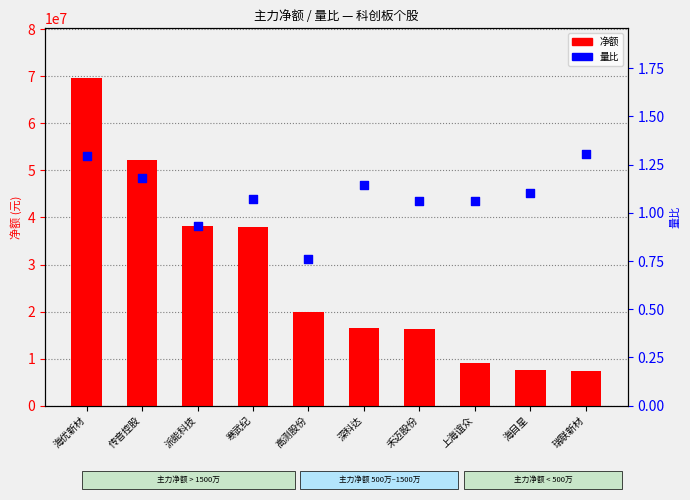

Which series reaches the minimum Y coordinate?

量比